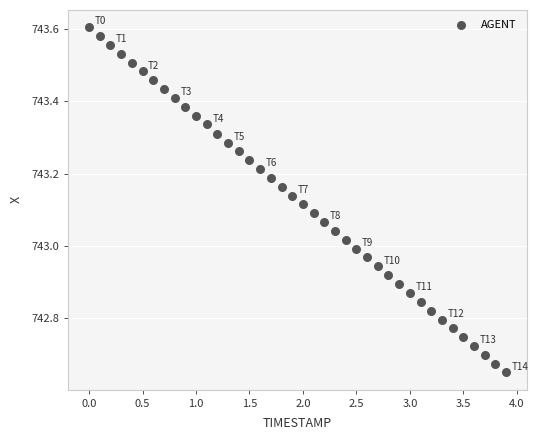

What is the range of Y values (max minus min)?

1.0